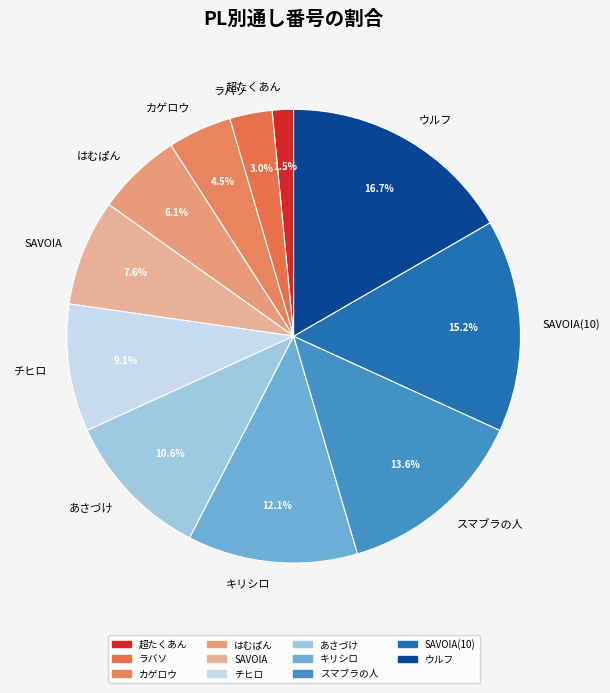

What is the total percentage of スマブラの人 and SAVOIA?

21.2%